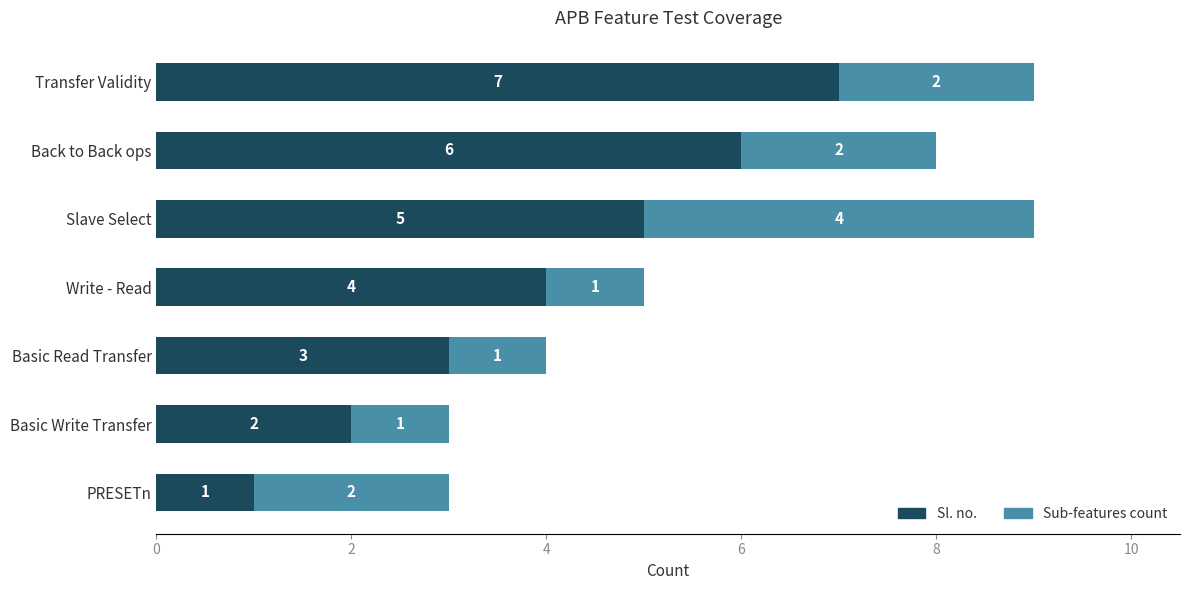

The value of Sl. no. at Transfer Validity is 2. True or false?

False